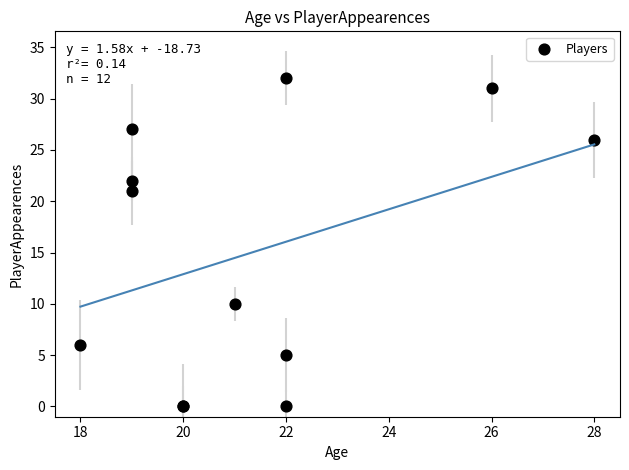

What Y value in the scatter plot is closest to 16?

21